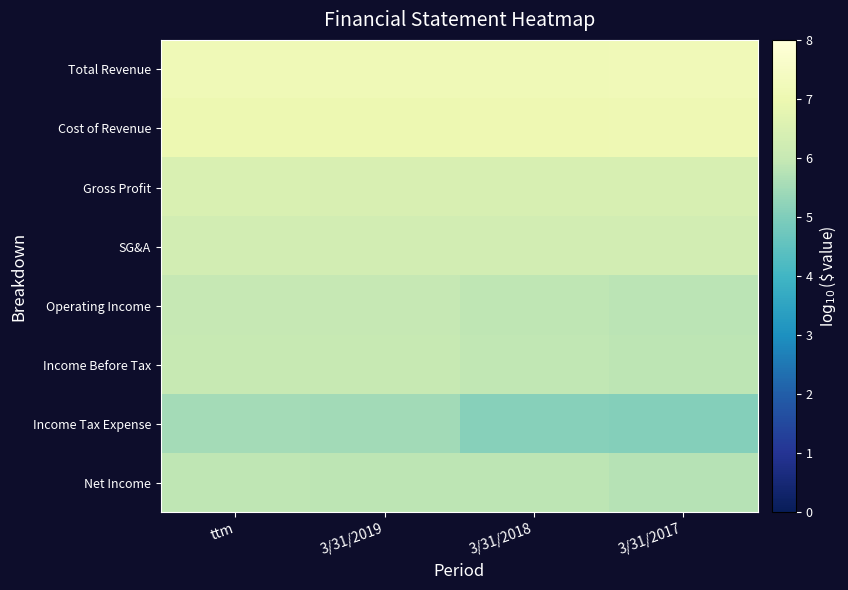

Reading right to left, transcribe all the data shown in this chart.

Total Revenue: 3/31/2017=7.2	3/31/2018=7.1	3/31/2019=7.1	ttm=7.1
Cost of Revenue: 3/31/2017=7.1	3/31/2018=7.1	3/31/2019=7.0	ttm=7.0
Gross Profit: 3/31/2017=6.4	3/31/2018=6.4	3/31/2019=6.5	ttm=6.5
SG&A: 3/31/2017=6.3	3/31/2018=6.3	3/31/2019=6.3	ttm=6.3
Operating Income: 3/31/2017=5.8	3/31/2018=5.9	3/31/2019=6.0	ttm=6.0
Income Before Tax: 3/31/2017=5.9	3/31/2018=5.9	3/31/2019=6.0	ttm=6.0
Income Tax Expense: 3/31/2017=5.1	3/31/2018=5.1	3/31/2019=5.5	ttm=5.5
Net Income: 3/31/2017=5.8	3/31/2018=5.8	3/31/2019=5.9	ttm=5.9